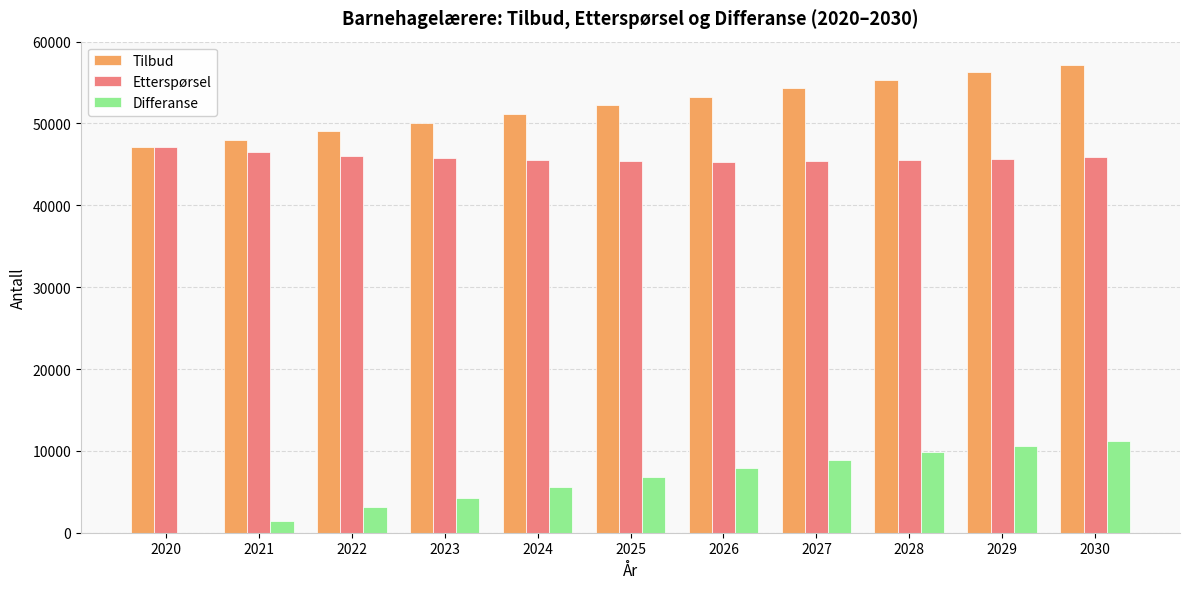

What is the maximum value shown in the chart?

57146